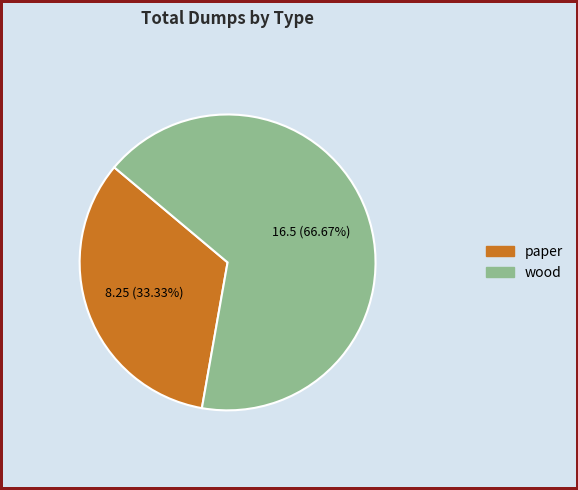

Is it true that wood is 67% of the pie?

True